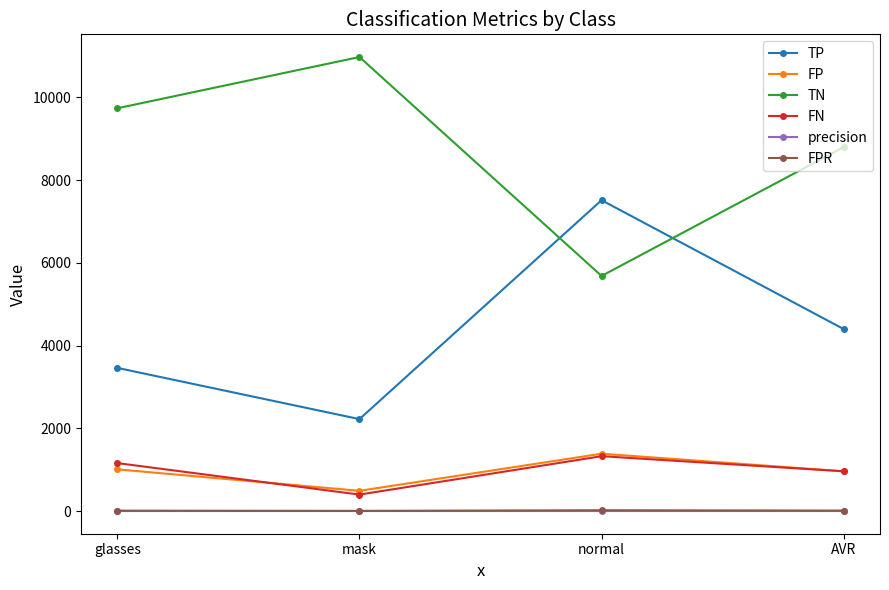

What is the greatest value displayed?

10973.0